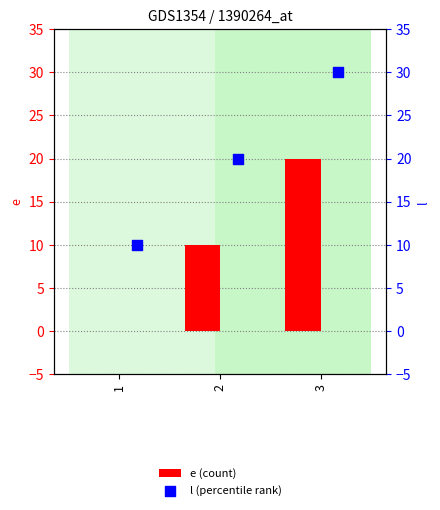

Which series has the largest total across all categories?

l